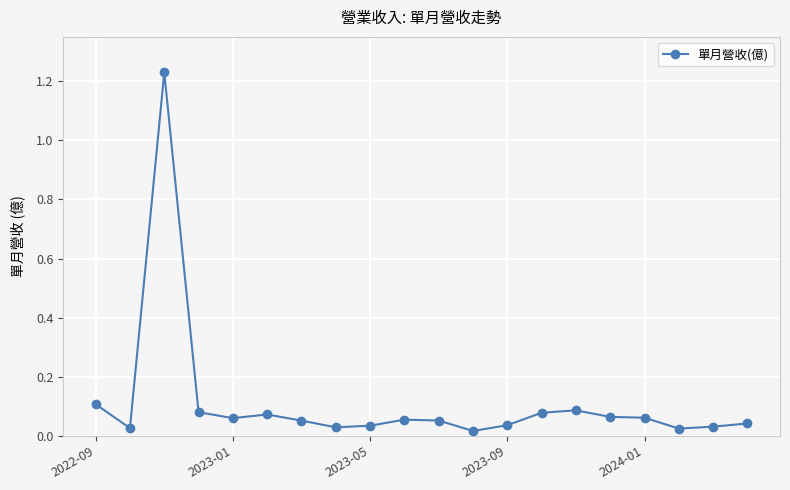

True or false: there are more than 0 points higher than both neighbors.

True